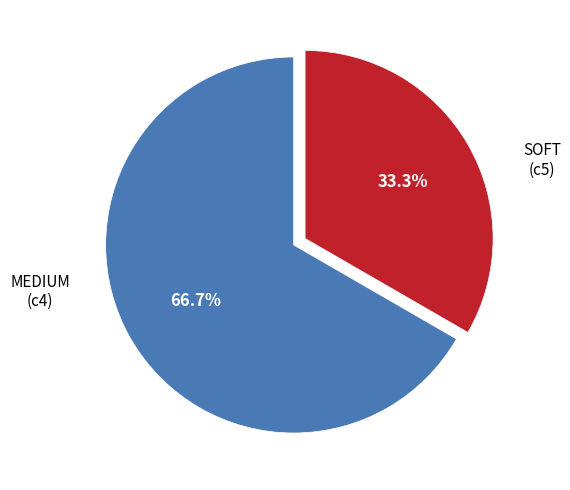

Does any single category account for the majority?

Yes